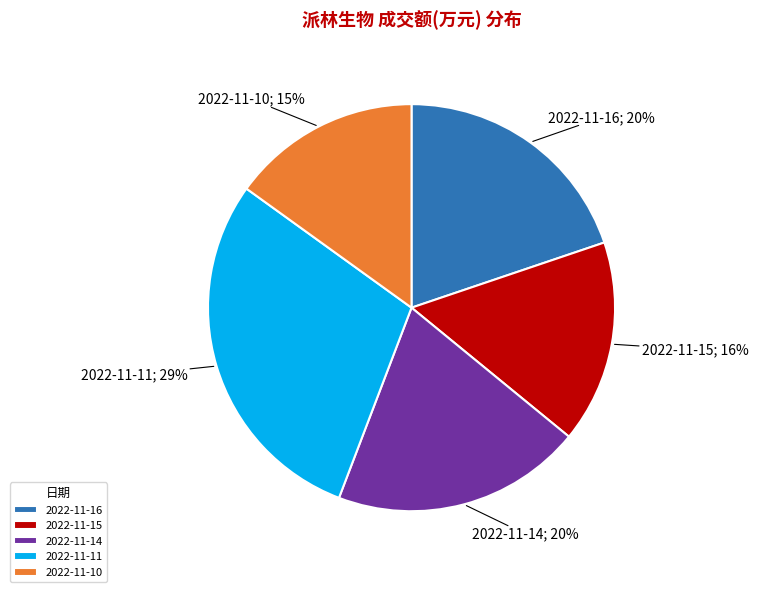

Which has a higher value, 2022-11-15 or 2022-11-10?

2022-11-15